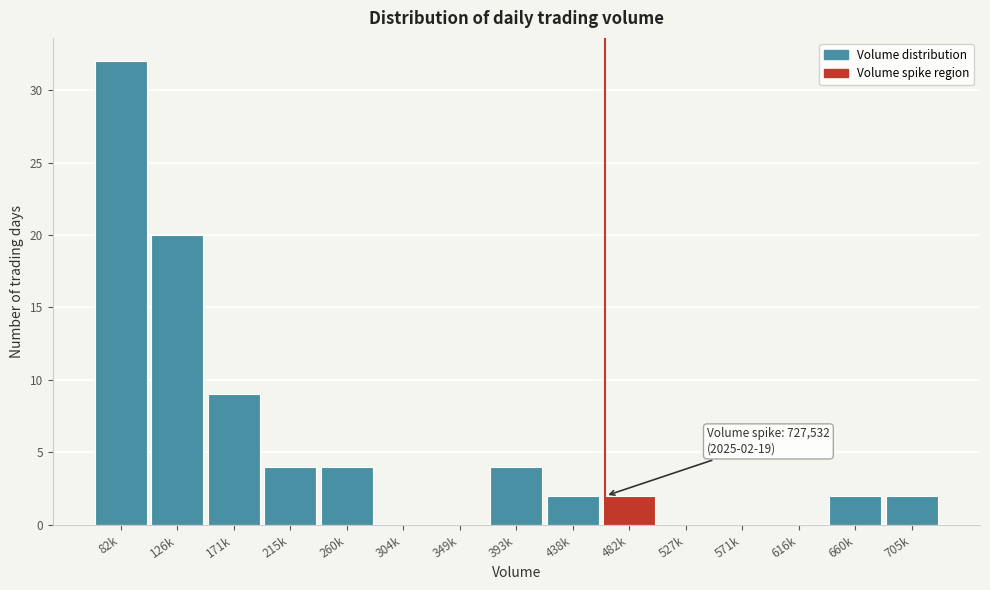

Reading left to right, what are all the values shown in this chart?

82k=32	126k=20	171k=9	215k=4	260k=4	304k=0	349k=0	393k=4	438k=2	482k=2	527k=0	571k=0	616k=0	660k=2	705k=2